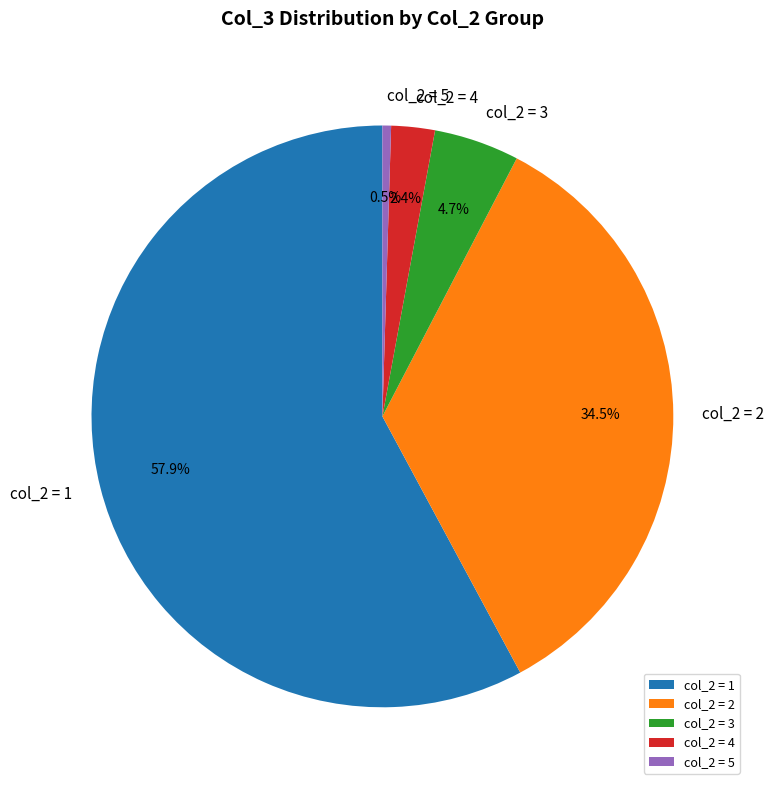

Combined, what portion of the pie is col_2 = 4 and col_2 = 2?

36.9%